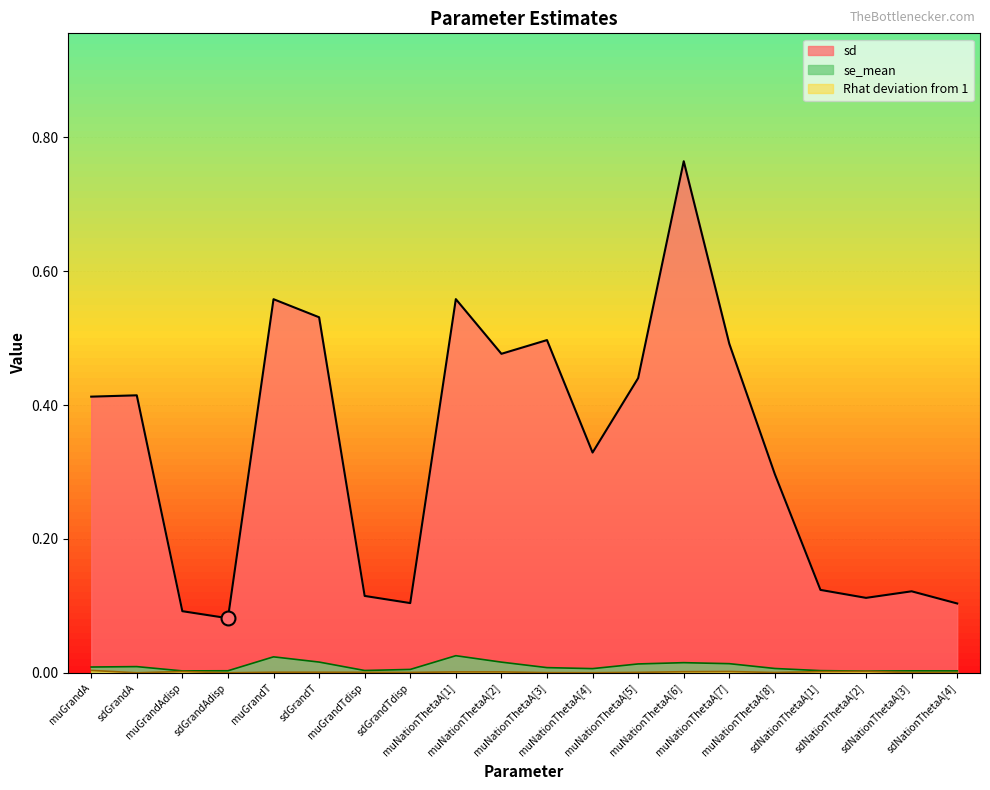

The sd series shows 0.5 at muNationThetaA[7]. True or false?

True